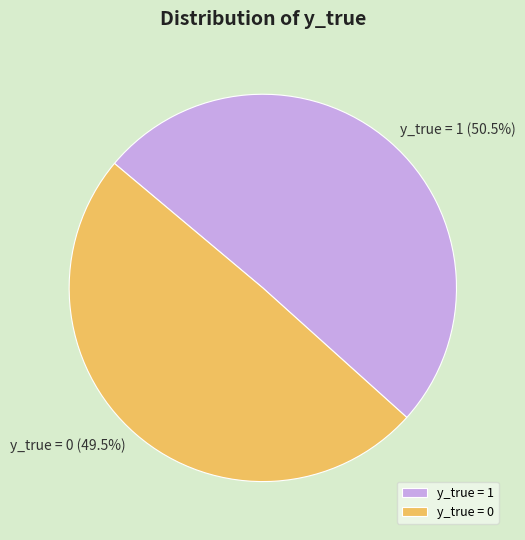

What is the smallest slice in the pie chart?

y_true = 0